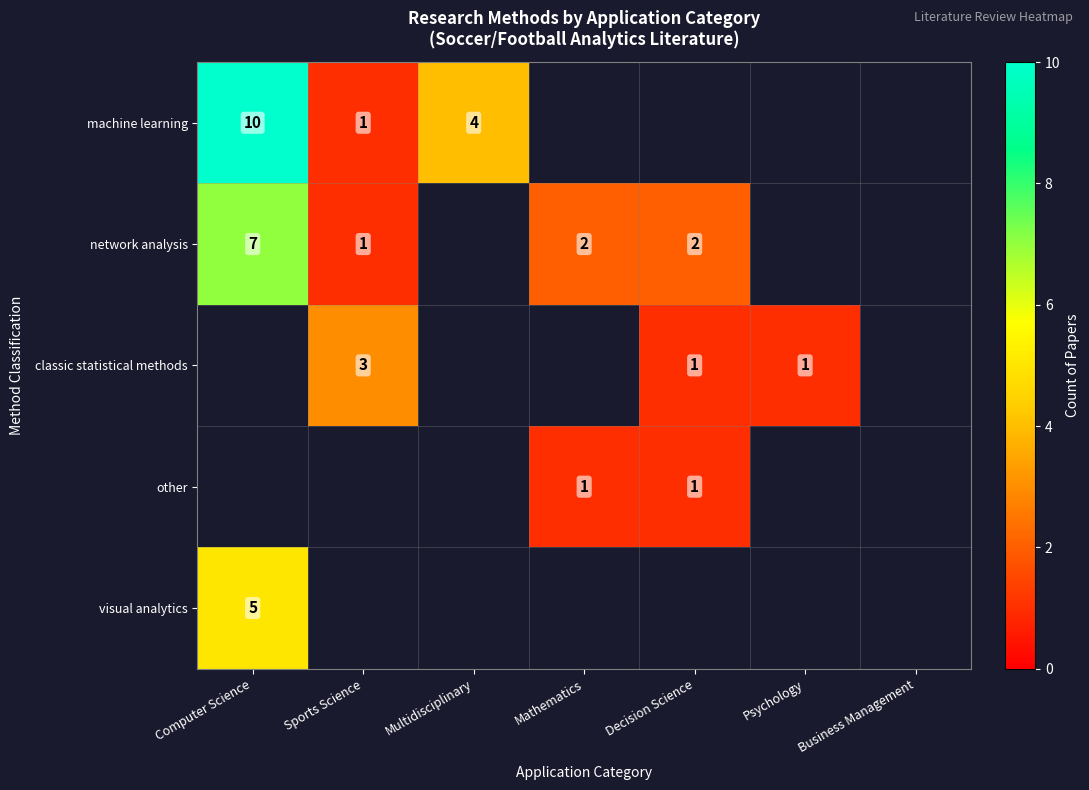

True or false: other has a value of 0 at Mathematics.

False